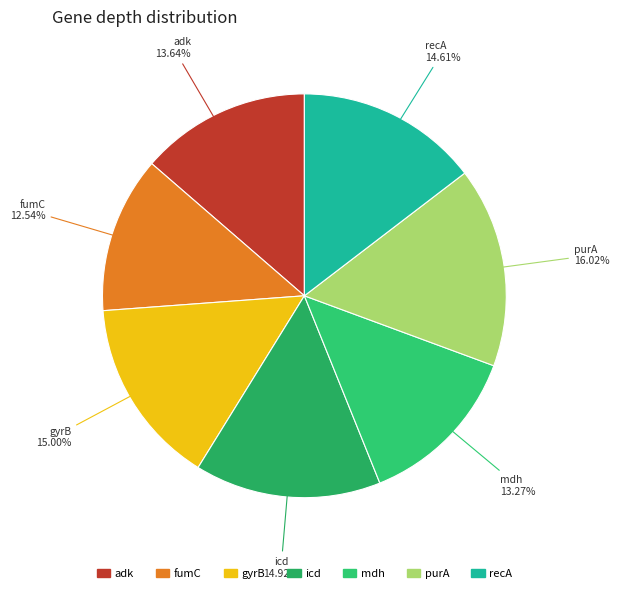

Which has a higher value, mdh or purA?

purA